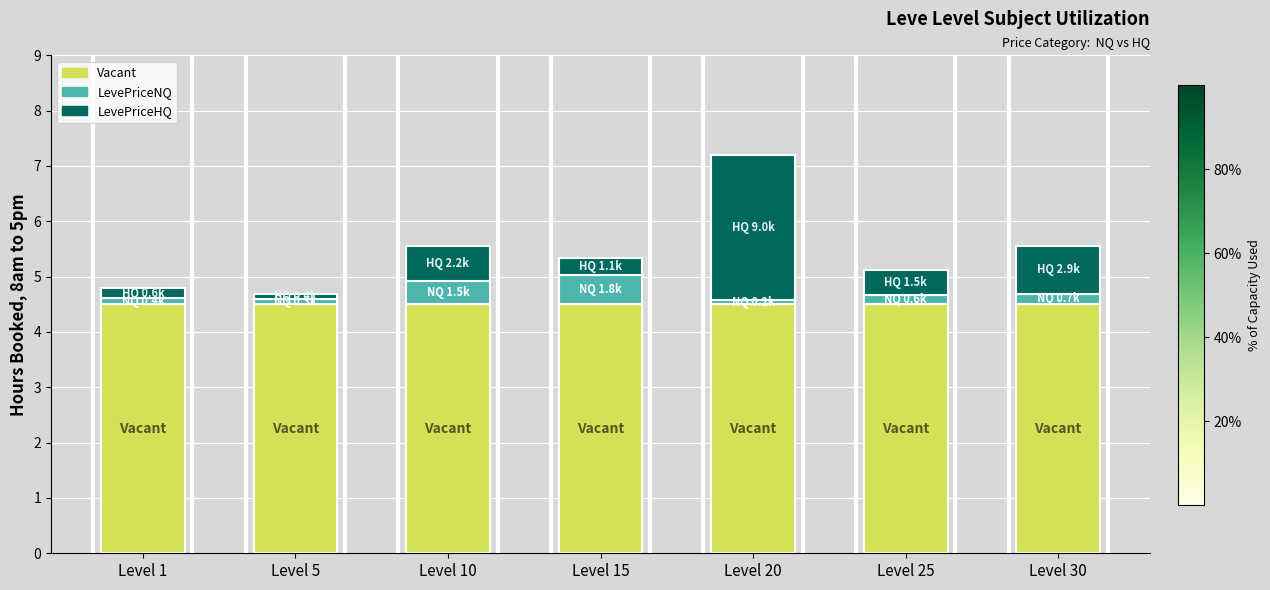

At which category is the sum across all series the highest?

Level 20